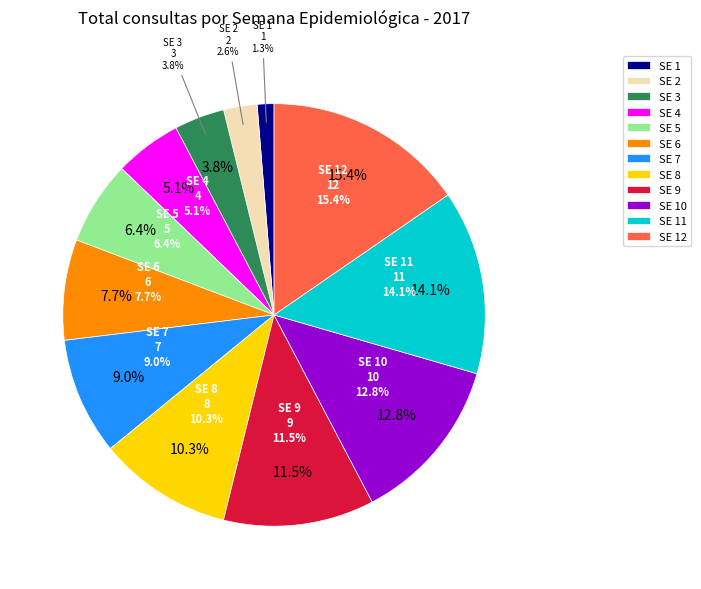

Between SE 2 and SE 12, which is larger?

SE 12